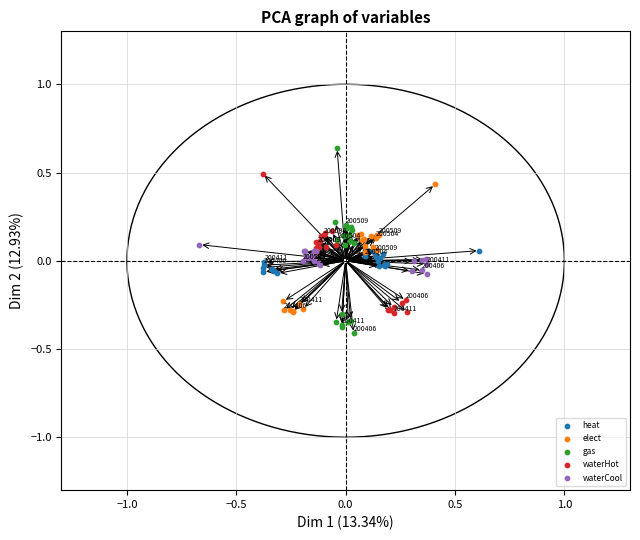

Which series reaches the minimum Y coordinate?

gas